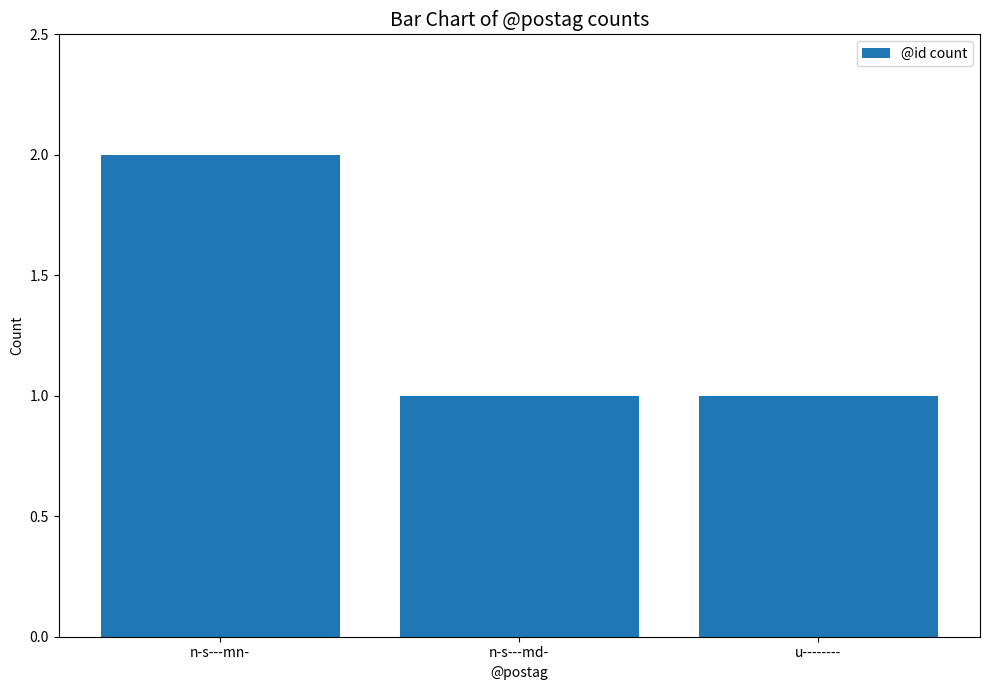

What is the label of the 2nd bar from the left?

n-s---md-